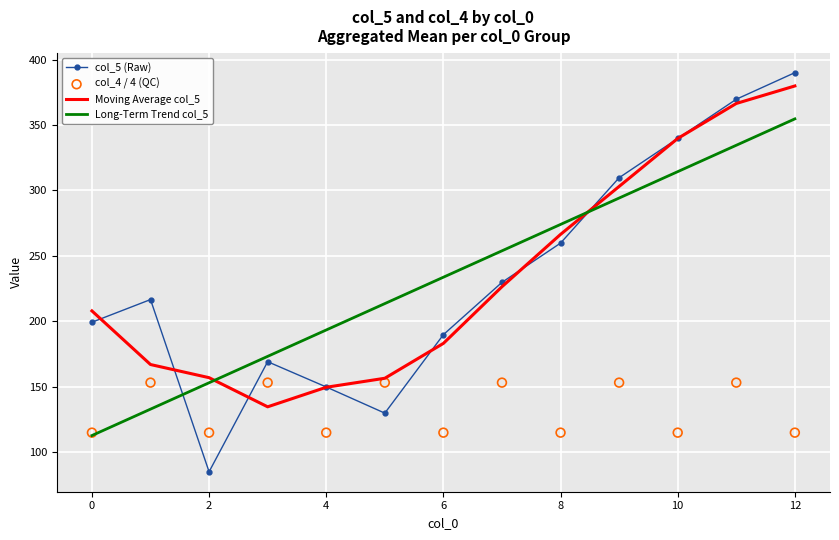

Which series reaches the minimum Y coordinate?

col_5 (Raw)